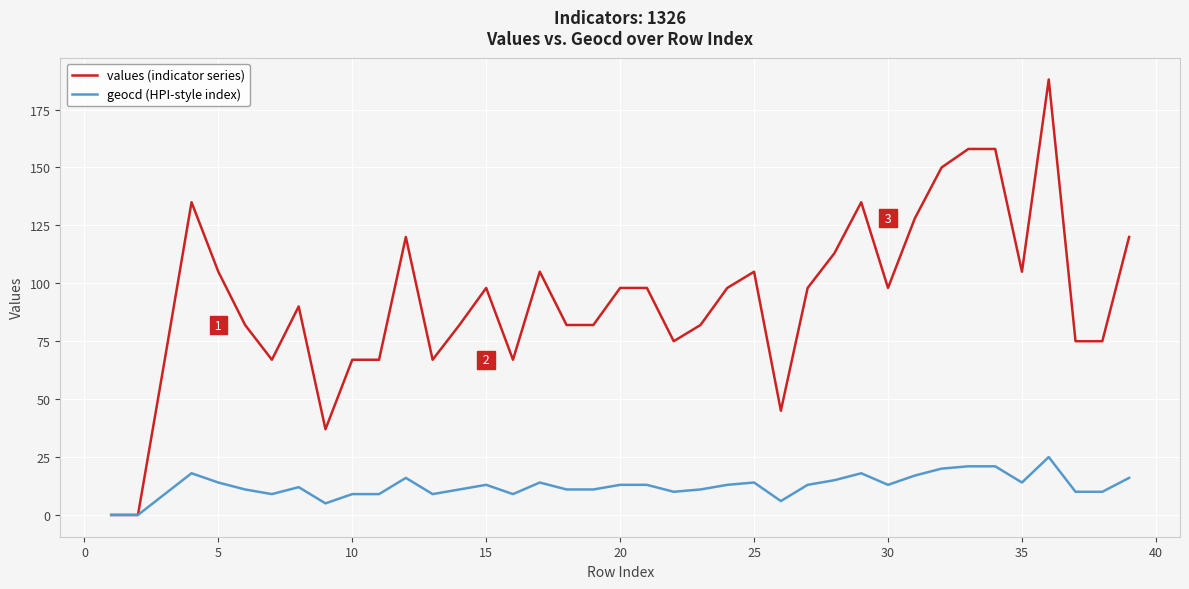

Rank the series by their average value, from lowest to highest.

geocd (HPI-style index), values (indicator series)